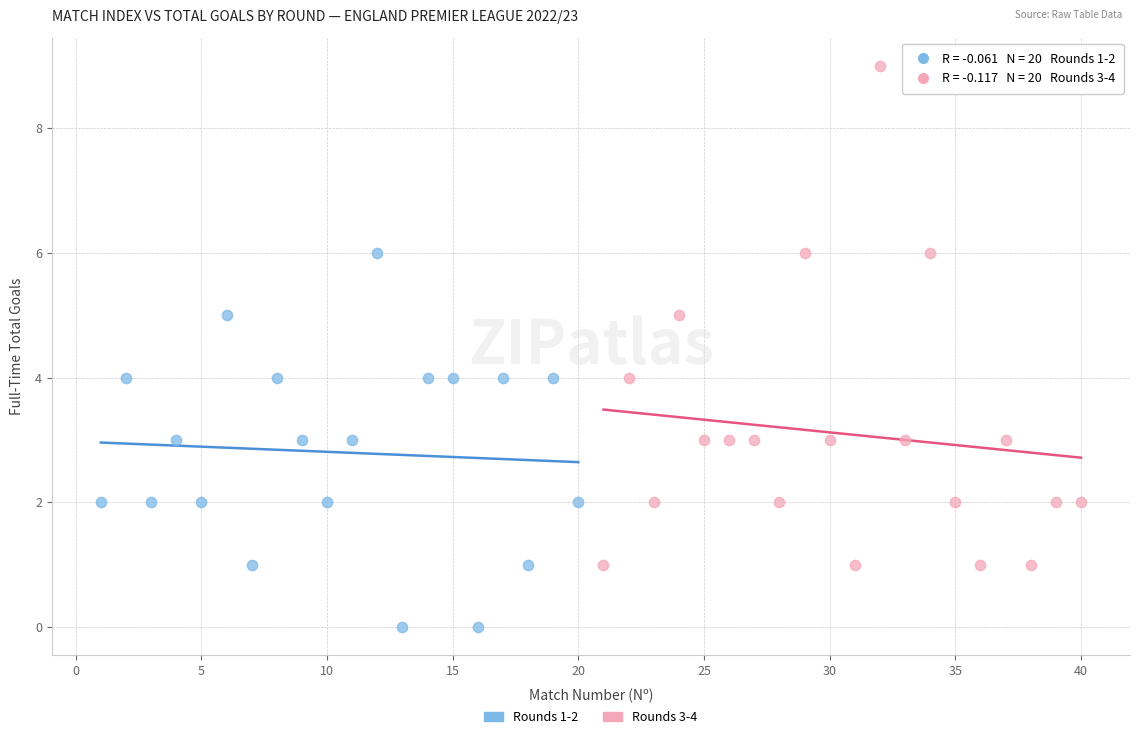

Which series contains the highest Y value?

Rounds 3-4